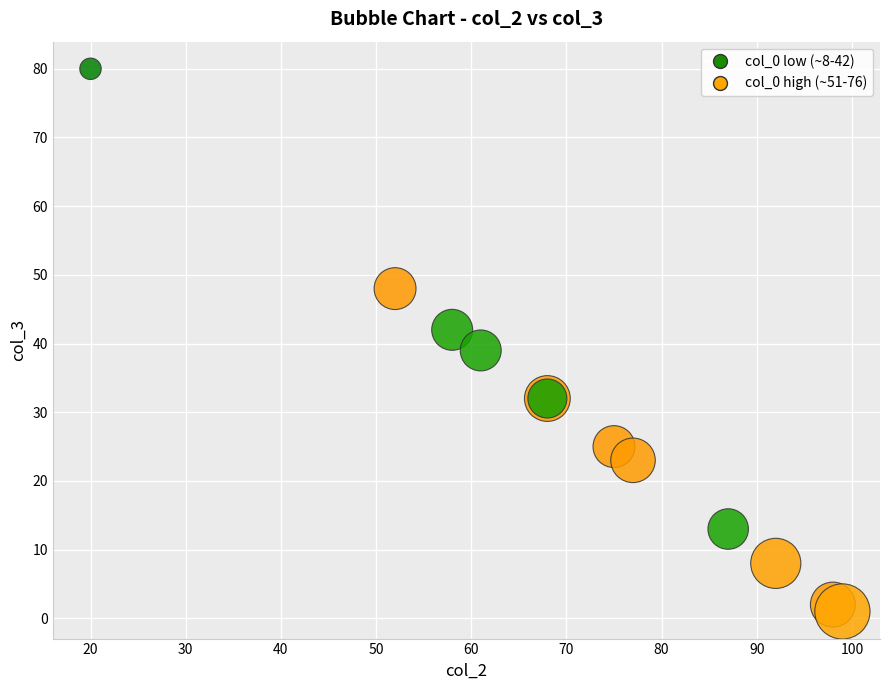

What Y value in the scatter plot is closest to 40?

39